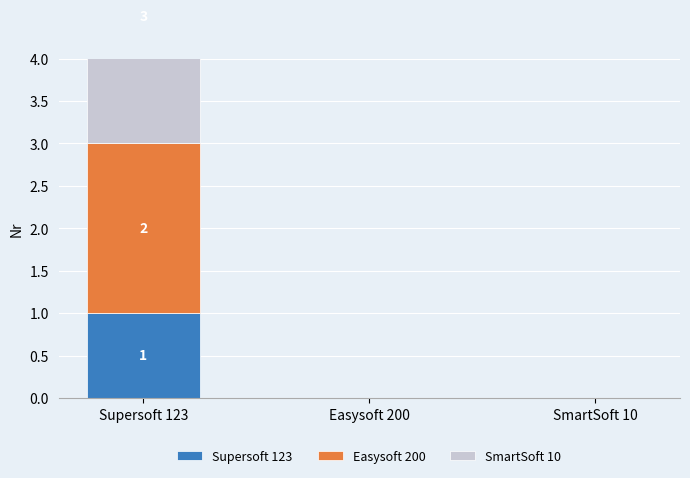

How many groups of bars are there?

3